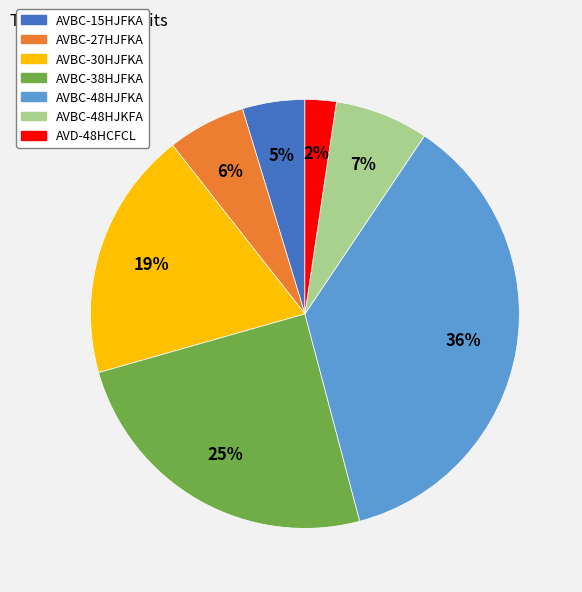

Is AVBC-15HJFKA the majority of the pie?

No